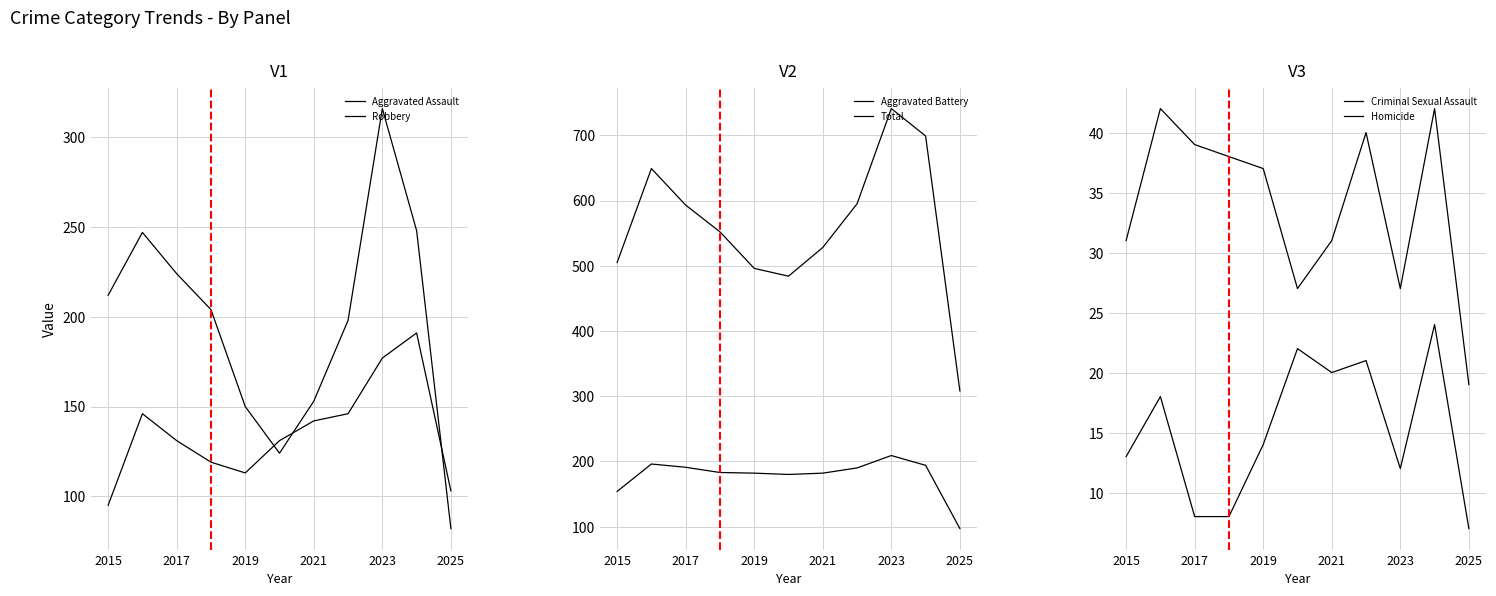

What is the sum of all Robbery values?

2158